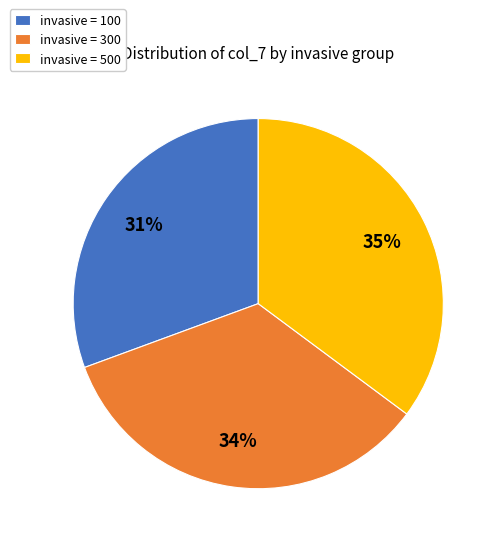

To the nearest percent, what is the average slice percentage?

33%